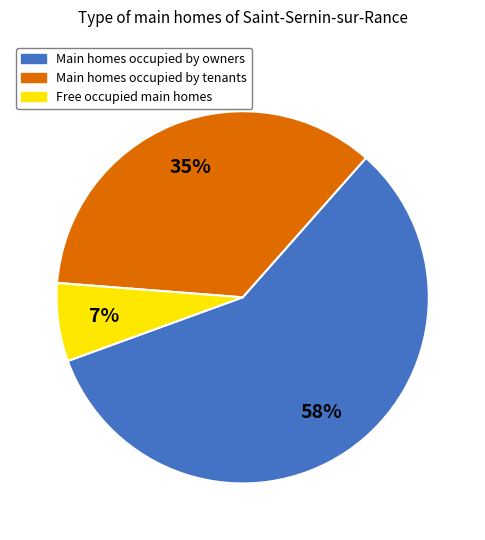

Is there any slice that represents more than half of the pie?

Yes